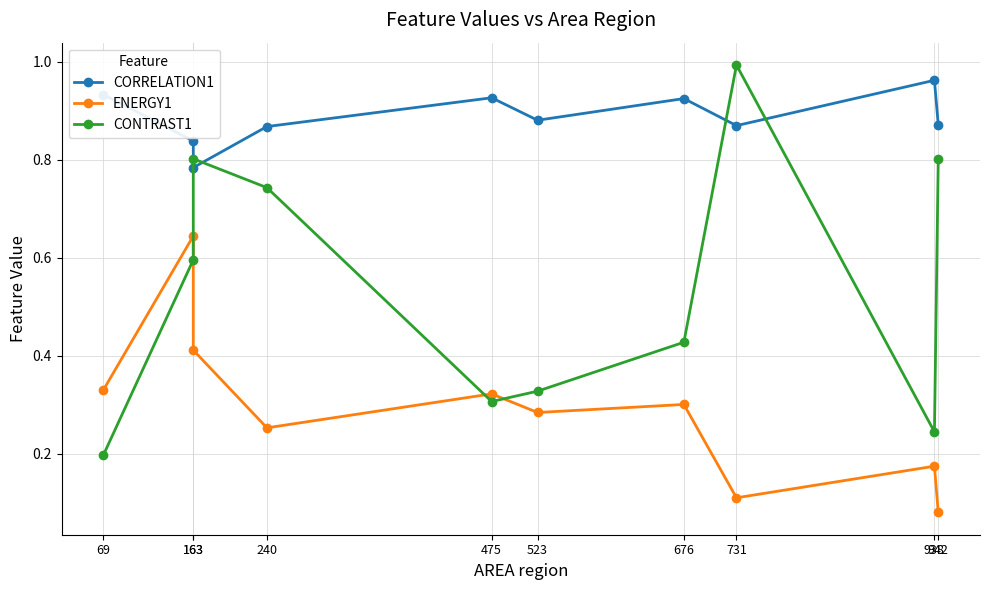

At 731, list the series in order from largest to smallest.

CONTRAST1, CORRELATION1, ENERGY1